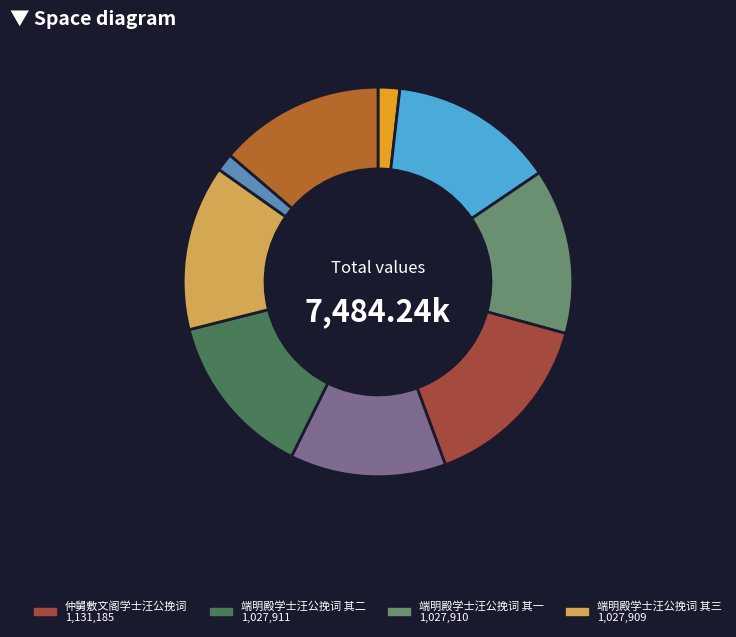

How many segments does this pie chart have?

9